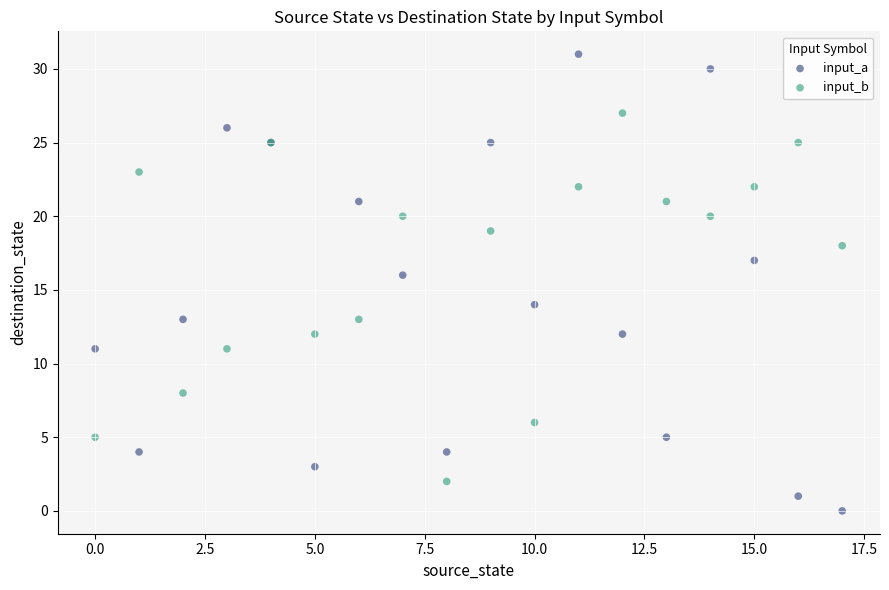

Which series reaches the minimum Y coordinate?

input_a